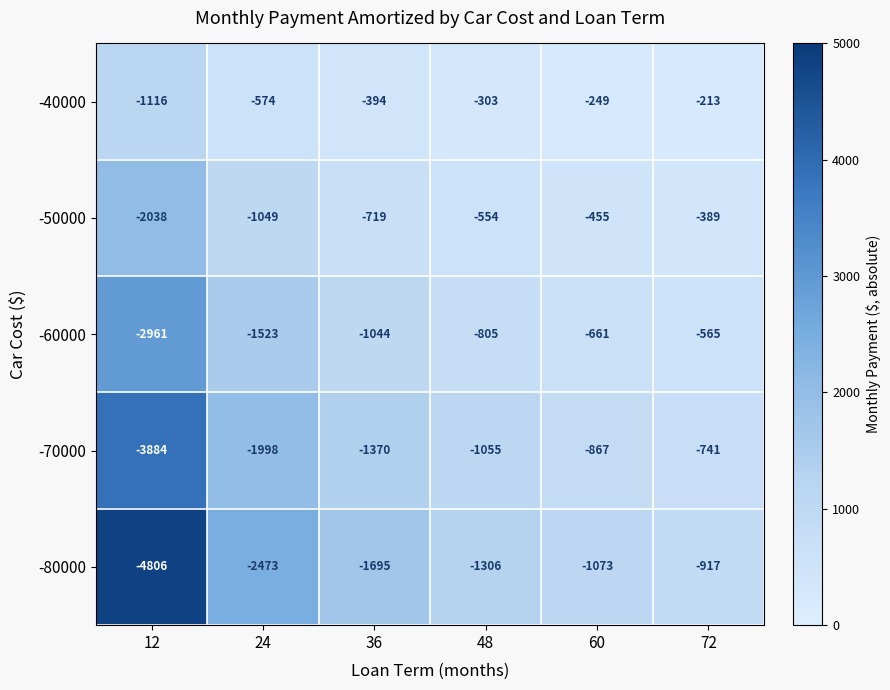

Reading left to right, transcribe all the data shown in this chart.

-40000: -1116	-574	-394	-303	-249	-213
-50000: -2038	-1049	-719	-554	-455	-389
-60000: -2961	-1523	-1044	-805	-661	-565
-70000: -3884	-1998	-1370	-1055	-867	-741
-80000: -4806	-2473	-1695	-1306	-1073	-917